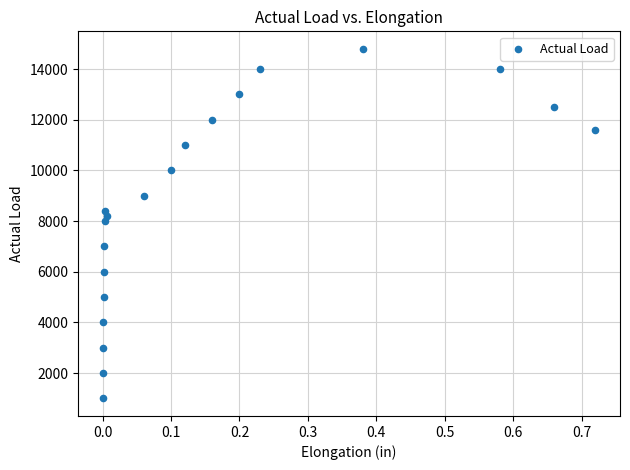

What is the range of Y values (max minus min)?

13800